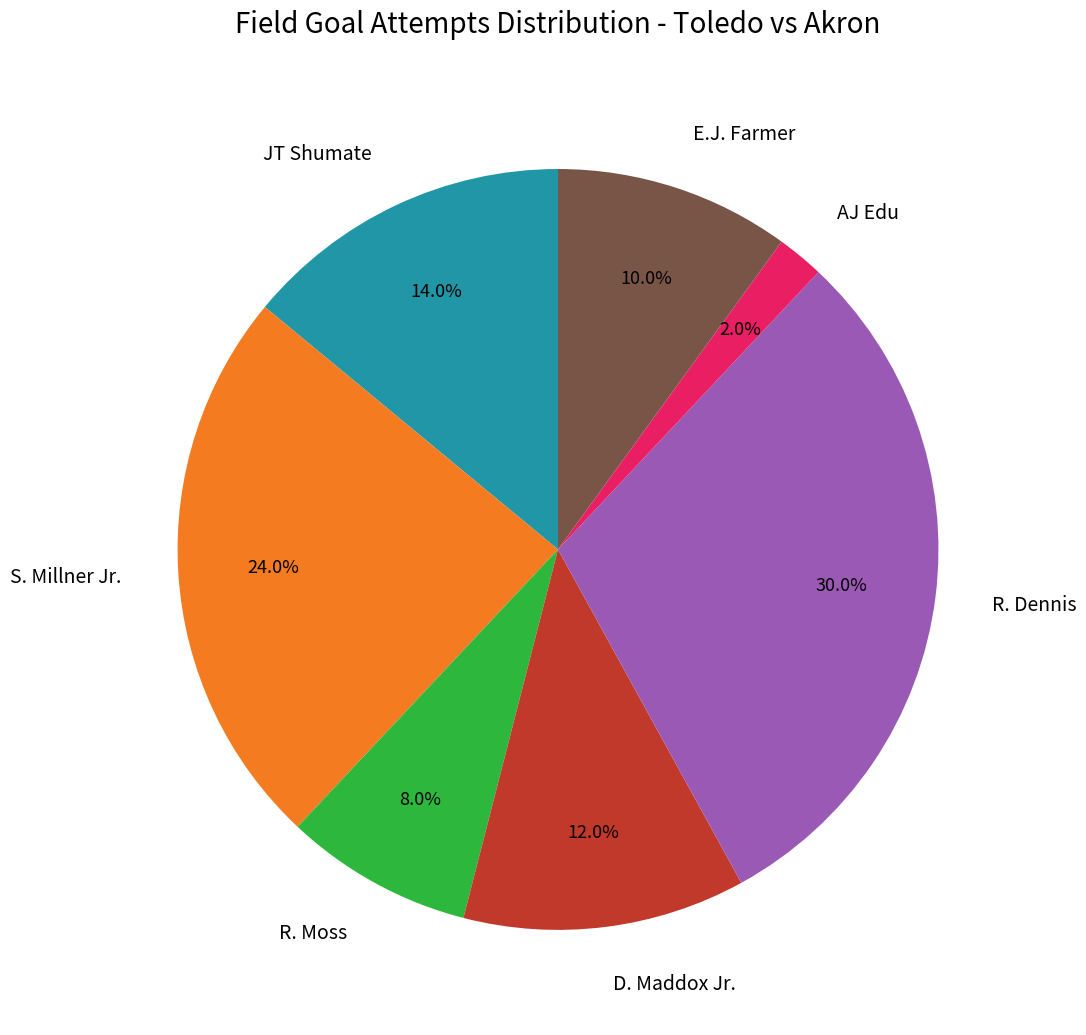

Is there a majority slice in this chart?

No